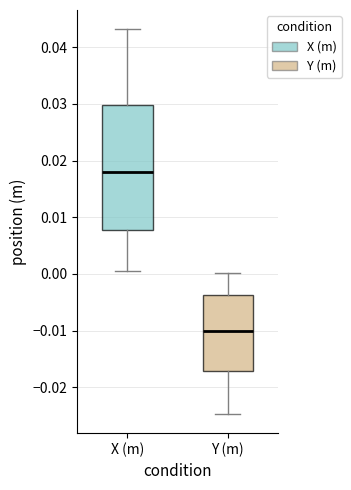

Which box is the tallest, from its lower edge to its upper edge?

X (m)